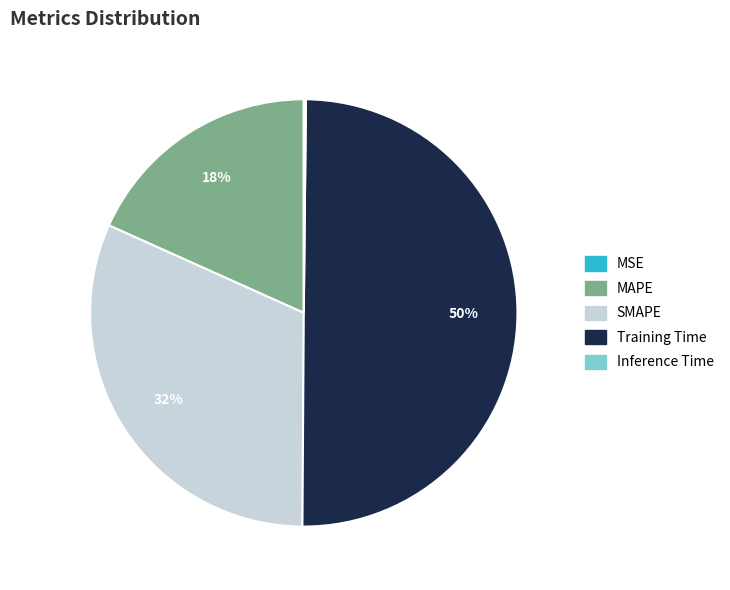

To the nearest percent, what is the average slice percentage?

20%